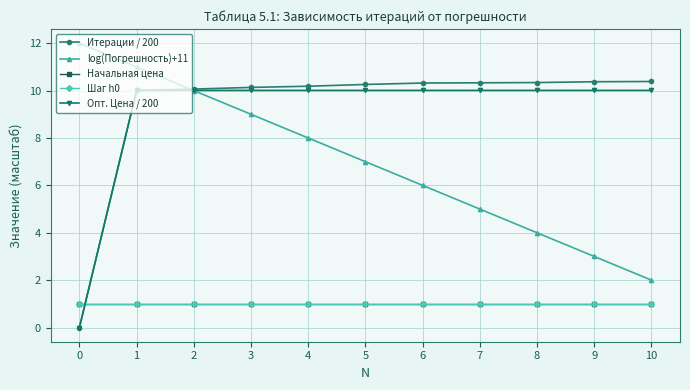

Does the chart have visible grid lines?

Yes